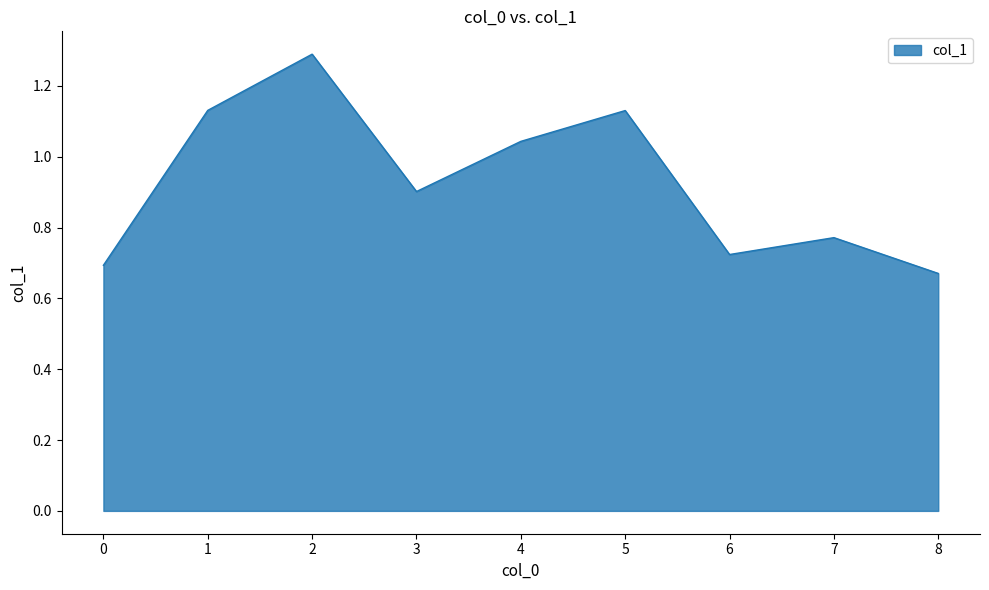

Which category has the lowest value across all series?

8